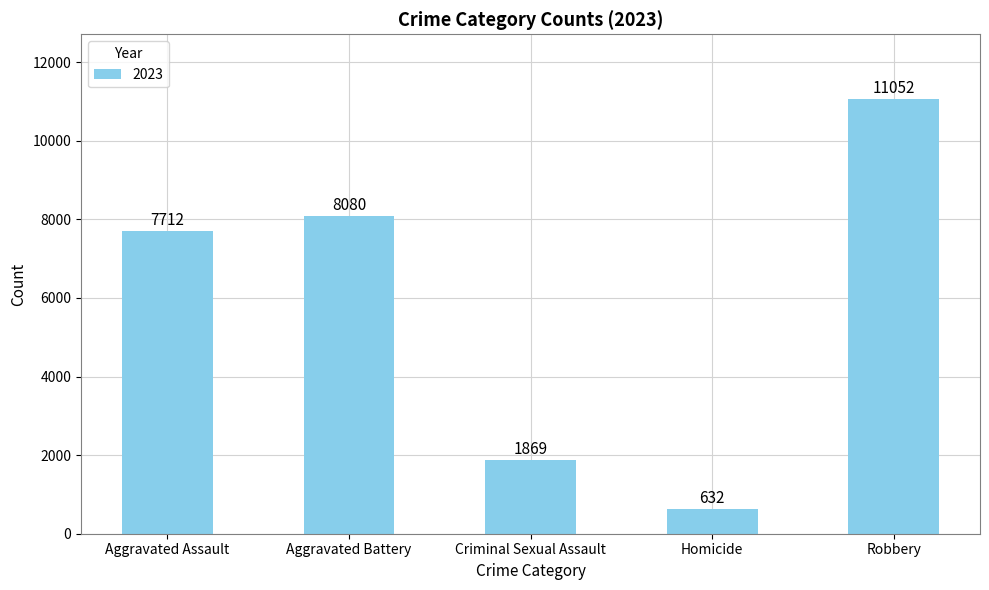

List the labels in order of value, smallest first.

Homicide, Criminal Sexual Assault, Aggravated Assault, Aggravated Battery, Robbery